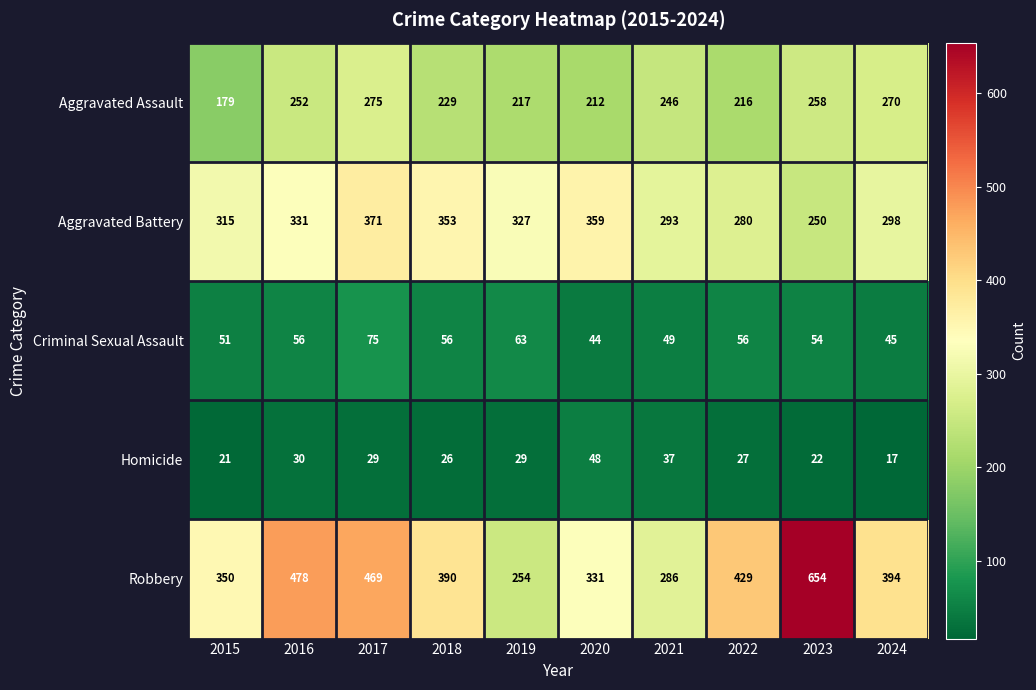

Is the value of Robbery at 2015 greater than the value of Aggravated Battery at 2016?

Yes